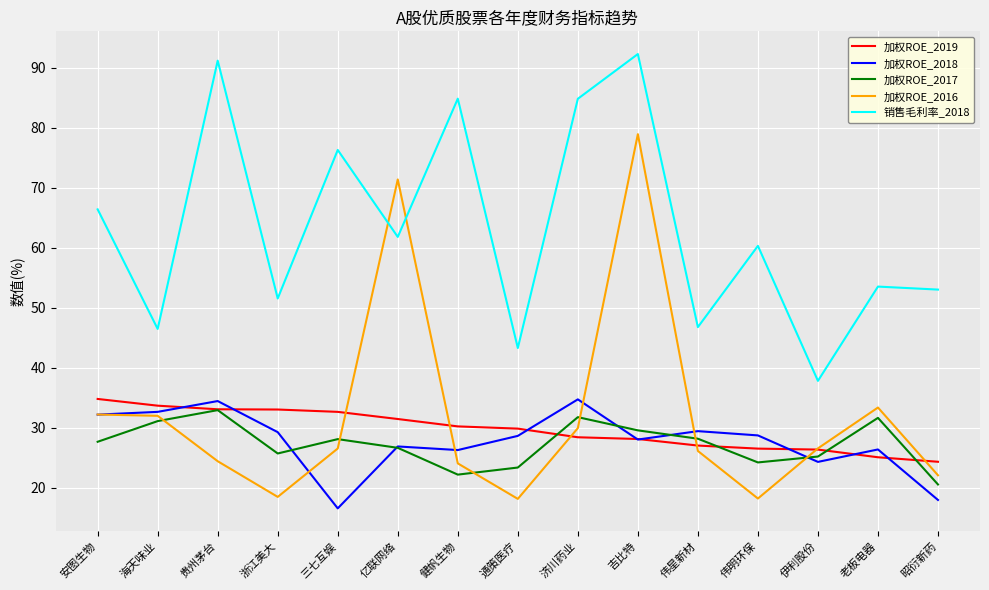

What is the approximate value of 加权ROE_2018 at 贵州茅台?

34.5